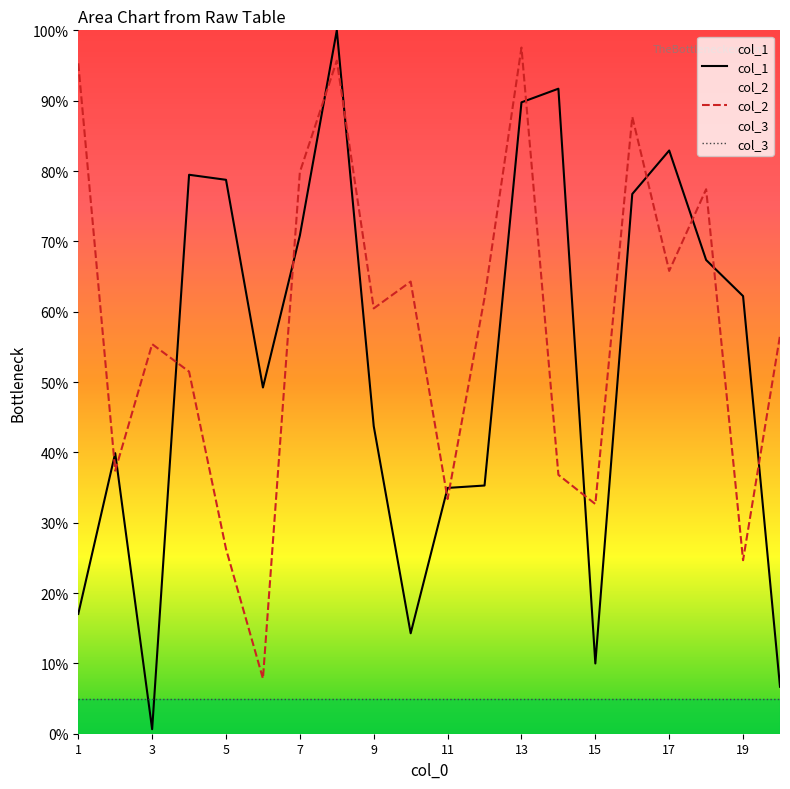

Which category has the lowest value across all series?

3